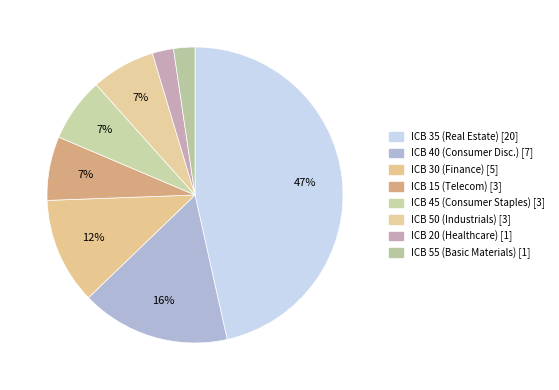

To the nearest percent, what is the average slice percentage?

12%